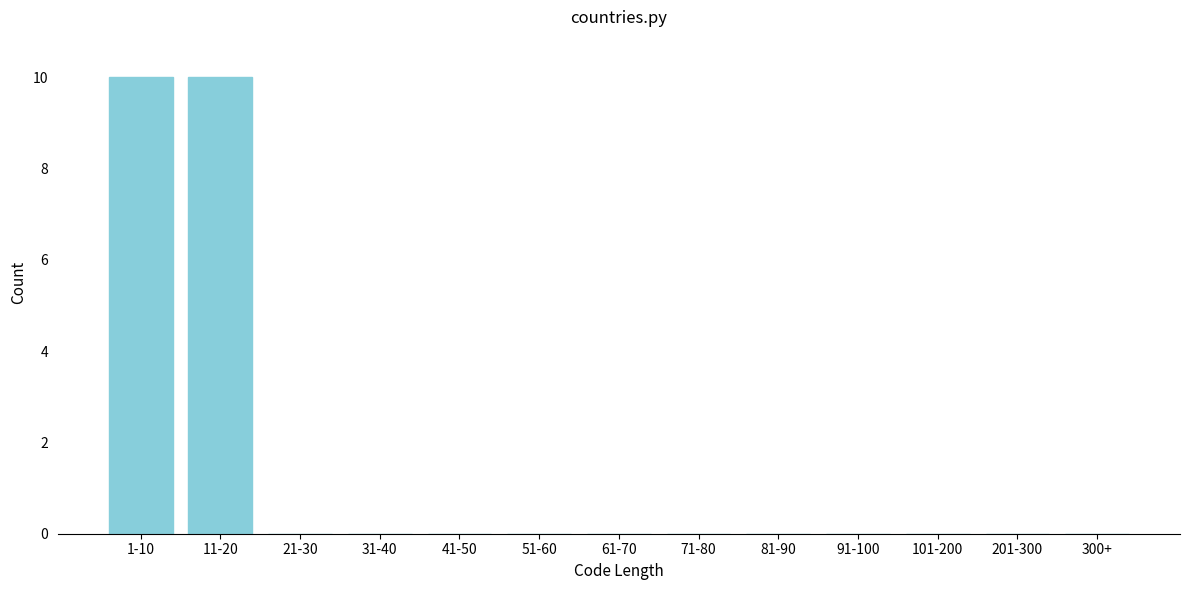

Reading left to right, what are all the values shown in this chart?

1-10=10	11-20=10	21-30=0	31-40=0	41-50=0	51-60=0	61-70=0	71-80=0	81-90=0	91-100=0	101-200=0	201-300=0	300+=0